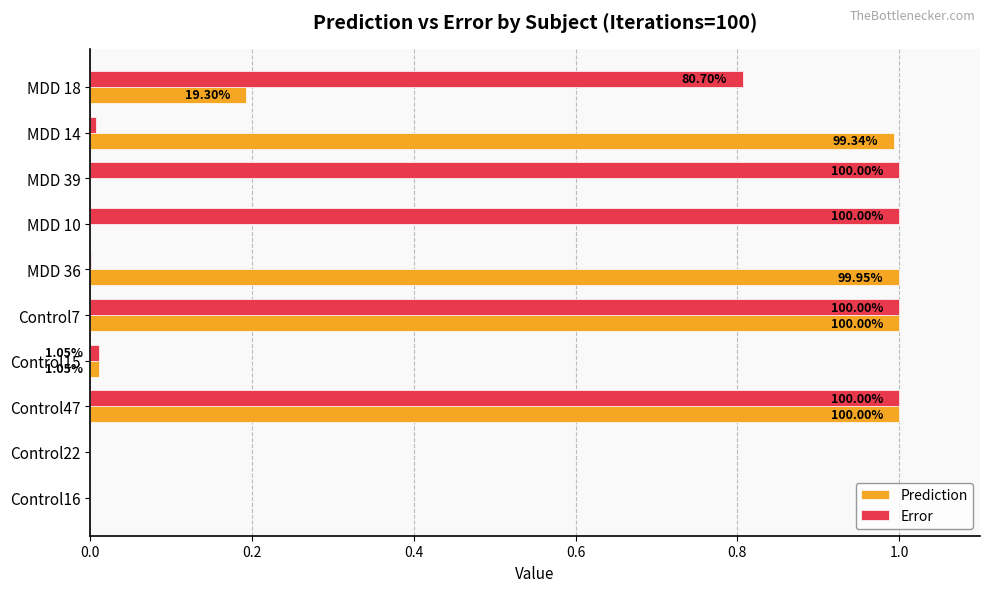

What are all the series names shown in the legend?

Prediction, Error